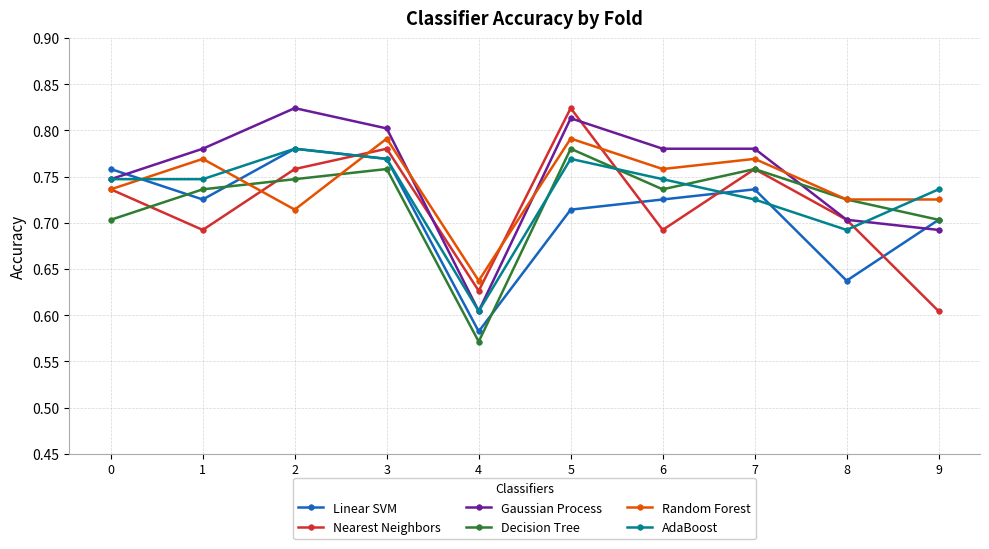

Where is Gaussian Process nearest to the value 0?

4